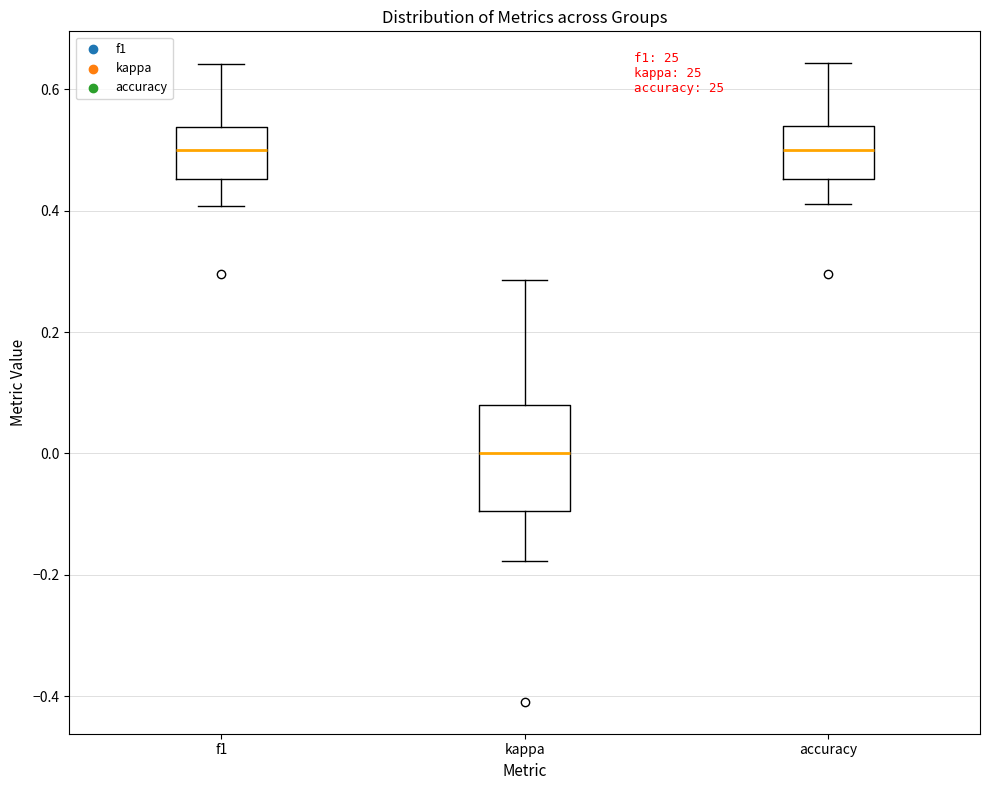

Where does the upper whisker of the box for kappa end on the y-axis? The values are not printed on the chart, so give them approximately, as read against the axis.

0.28